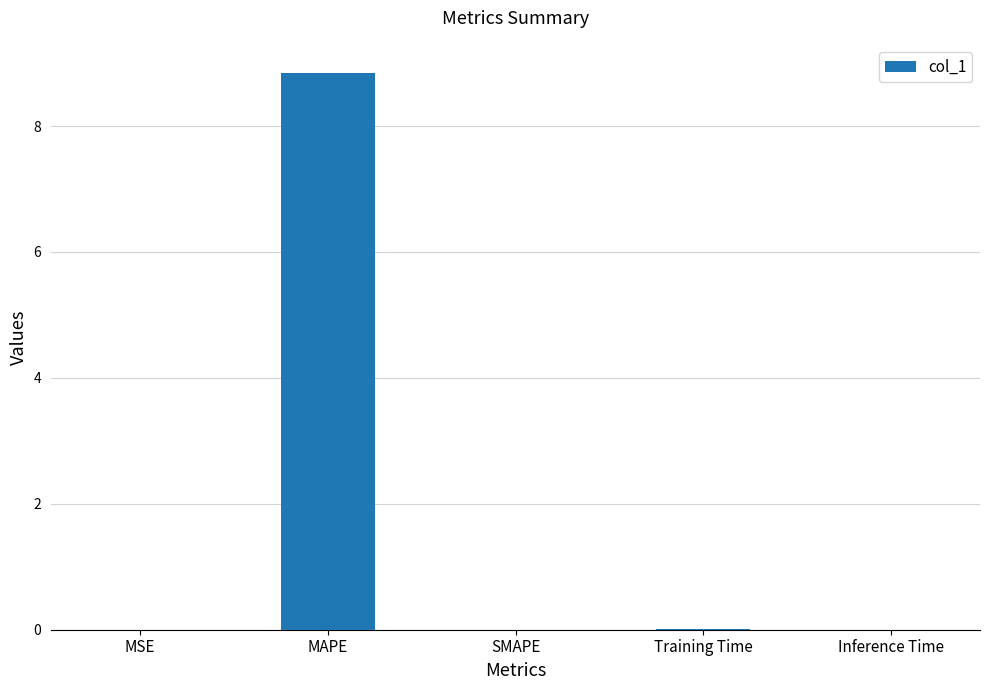

How many categories are shown in the chart?

5